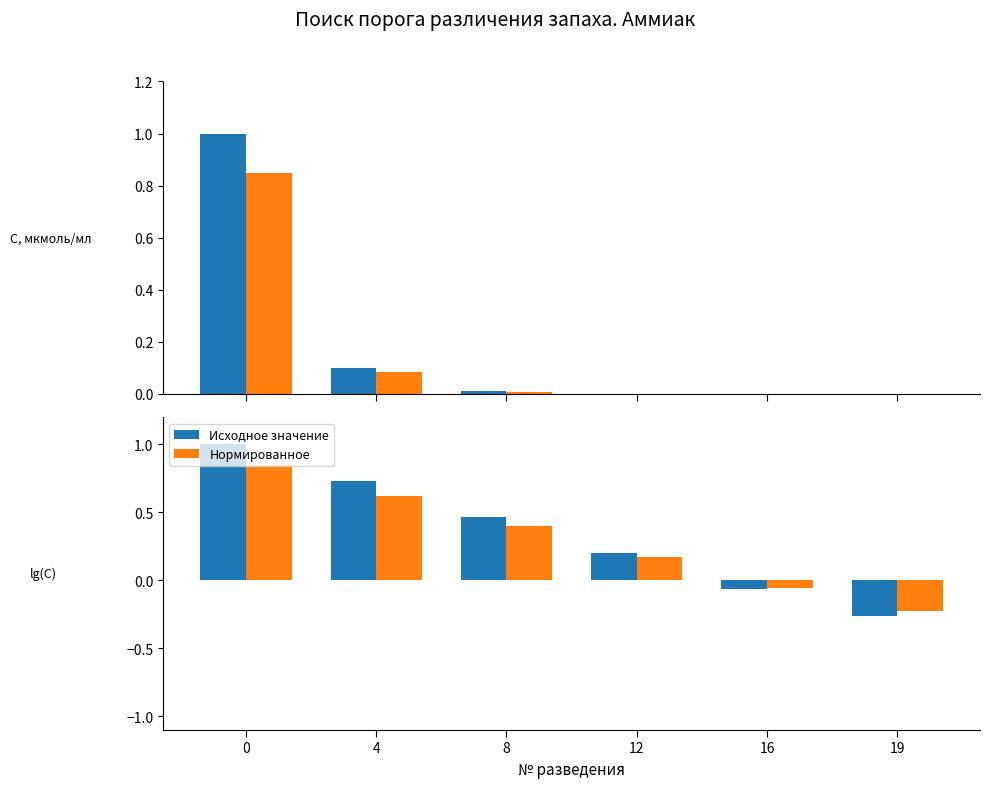

What is the difference between the second highest and second lowest values in the Значение series?

0.8